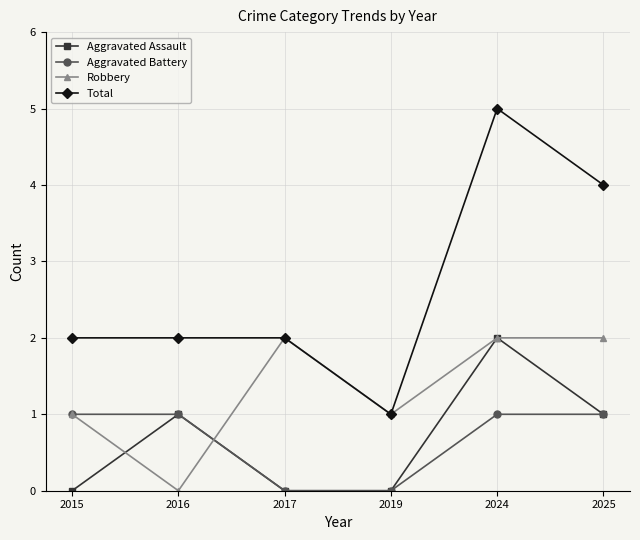

What is the sum of the Robbery values at 2019 and 2017?

3